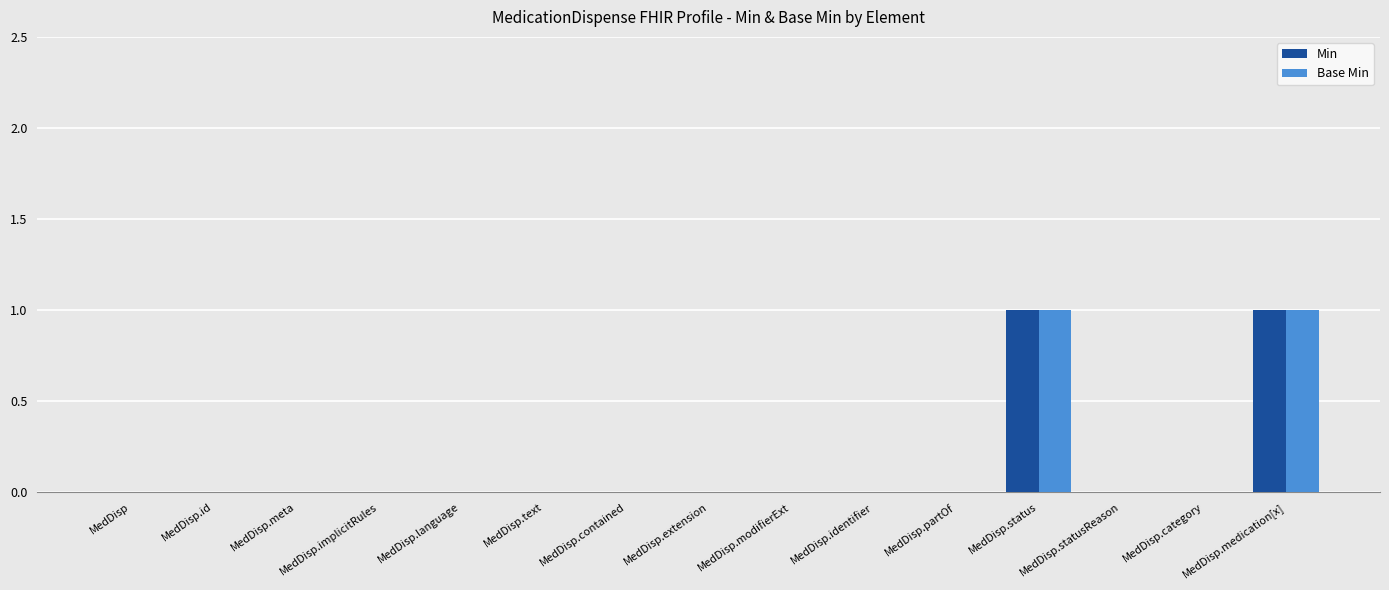

What is the maximum value for Base Min?

1